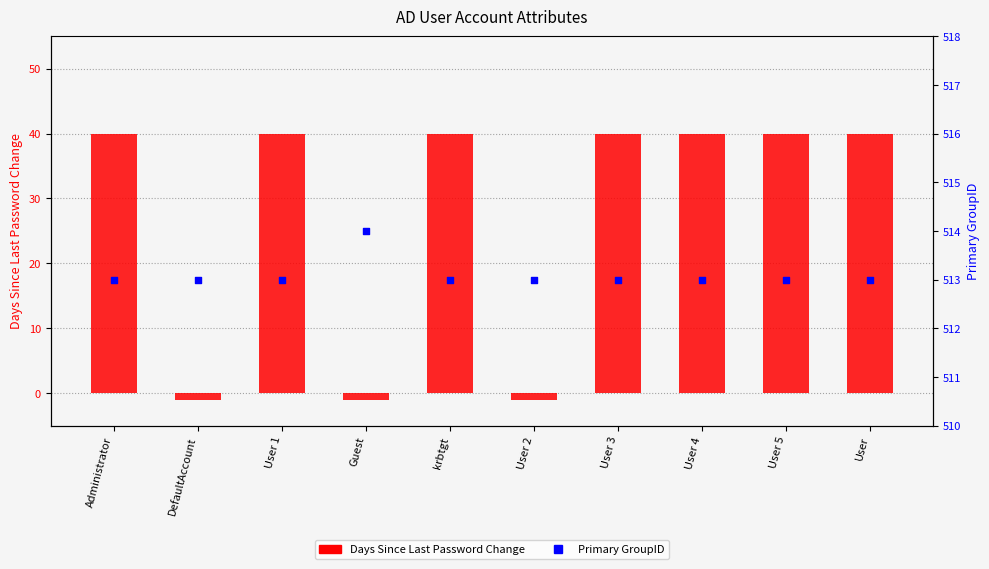

At which category is the sum across all series the highest?

Administrator